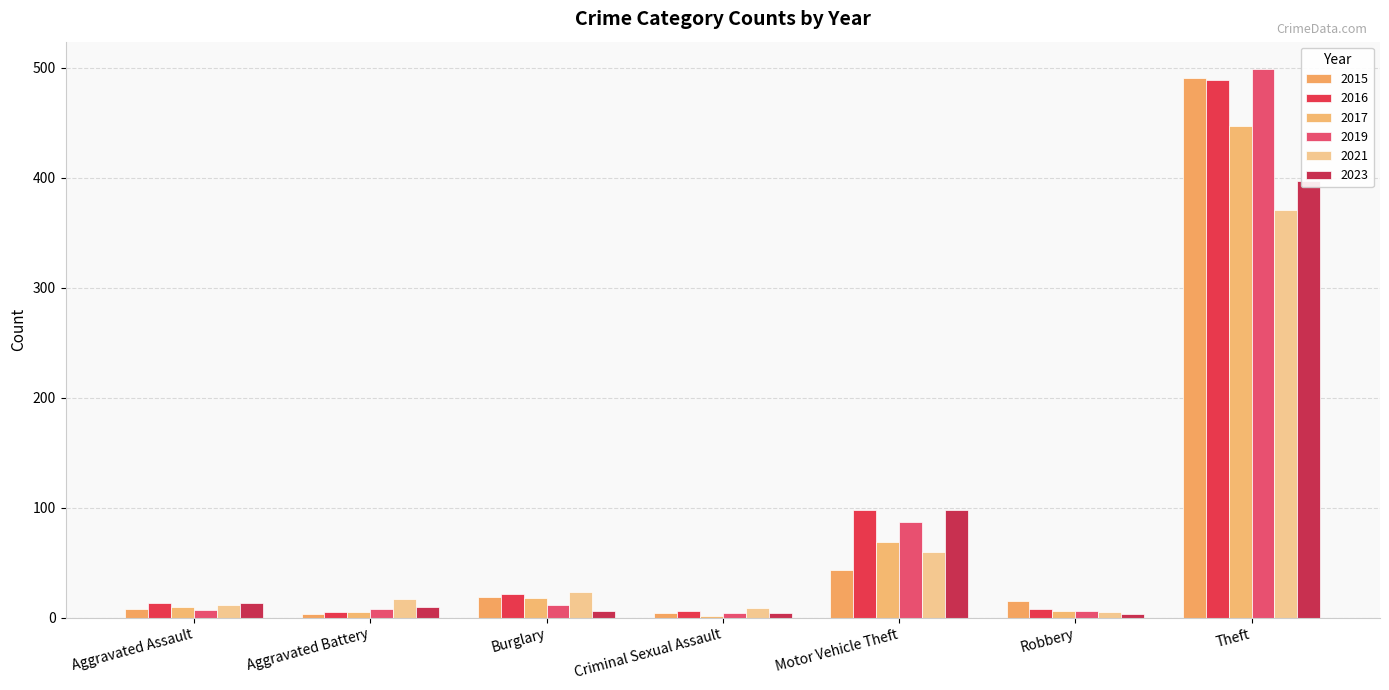

The 2016 series shows 59 at Motor Vehicle Theft. True or false?

False